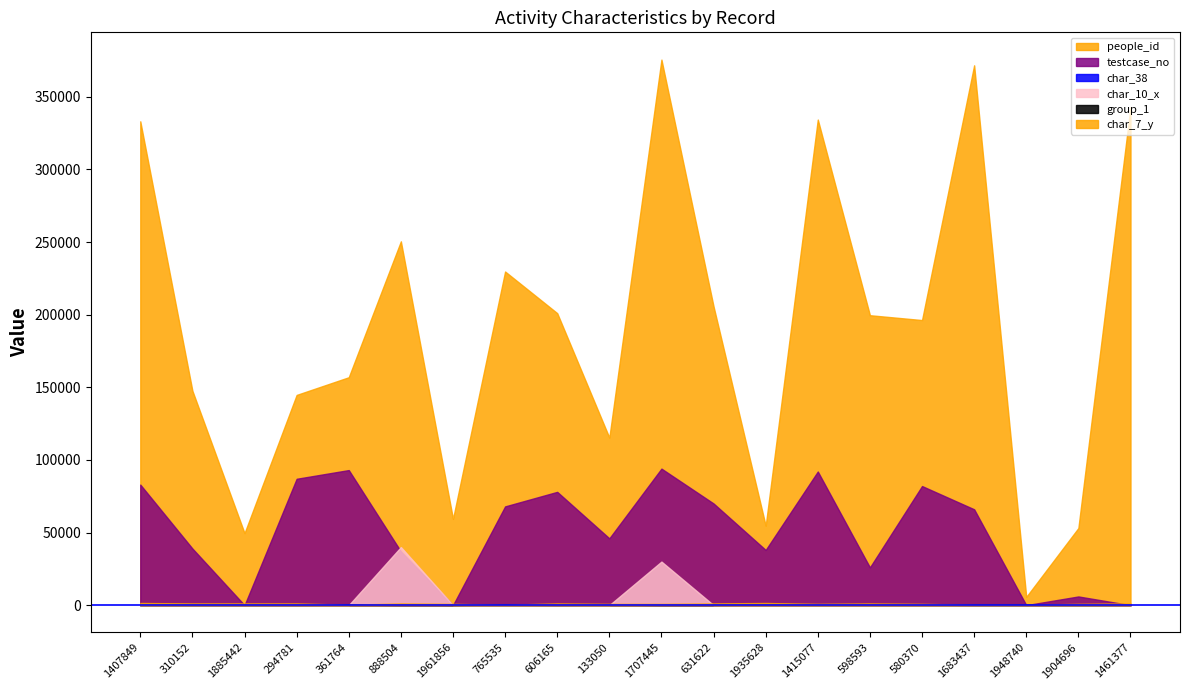

What is the difference between the second highest and minimum values in the char_38 series?

1